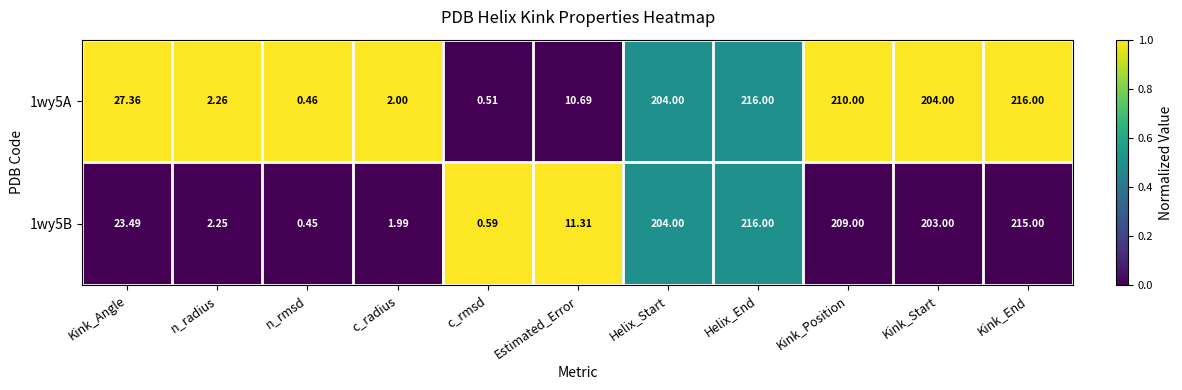

Rank the series by their average value, from lowest to highest.

1wy5B, 1wy5A